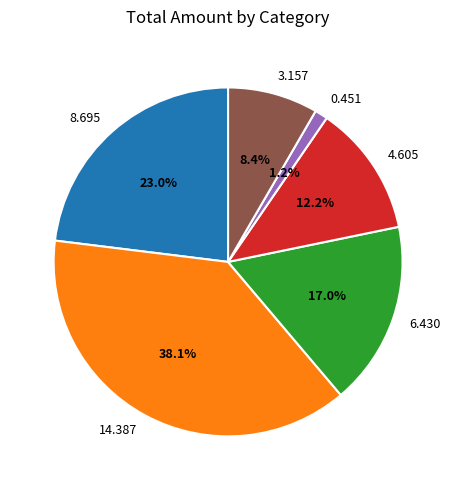

Is the sum of 0.451 and 4.605 greater than half?

No